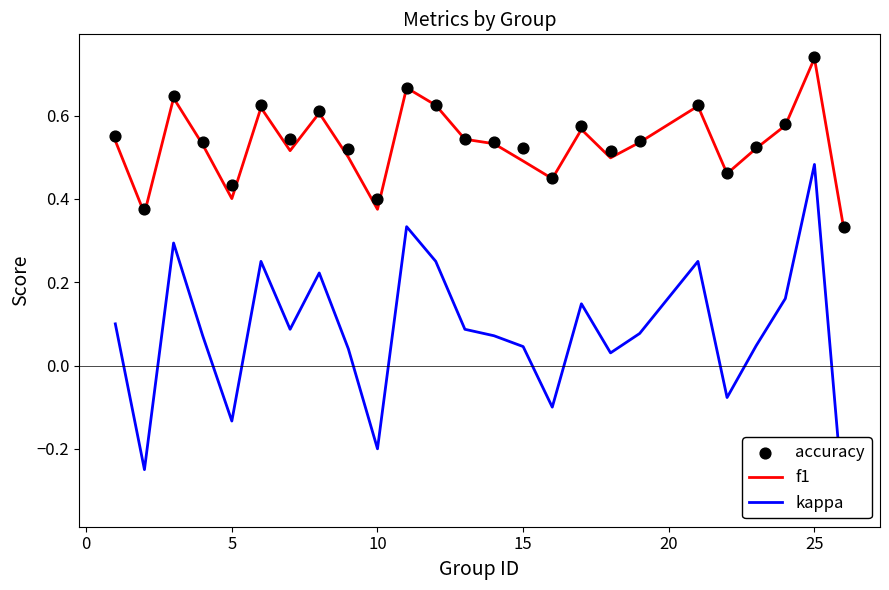

Which series contains the highest Y value?

accuracy